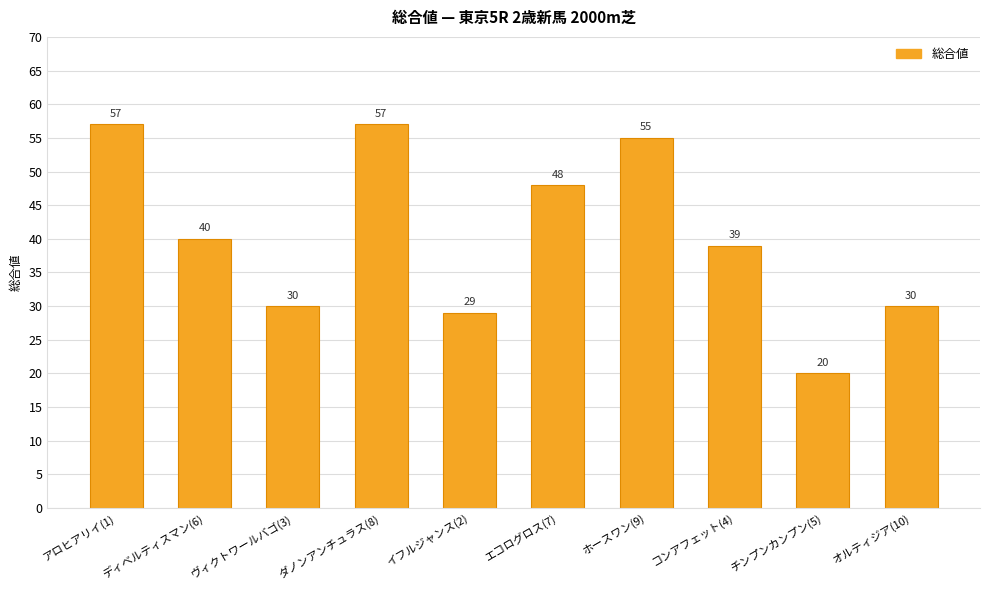

What is the difference between the second highest and minimum values?

37